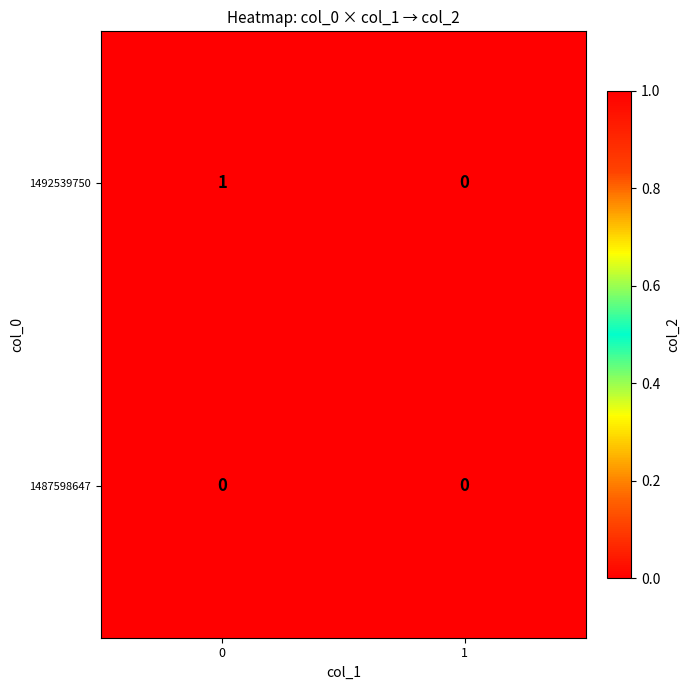

Rank the series by their average value, from highest to lowest.

1492539750, 1487598647